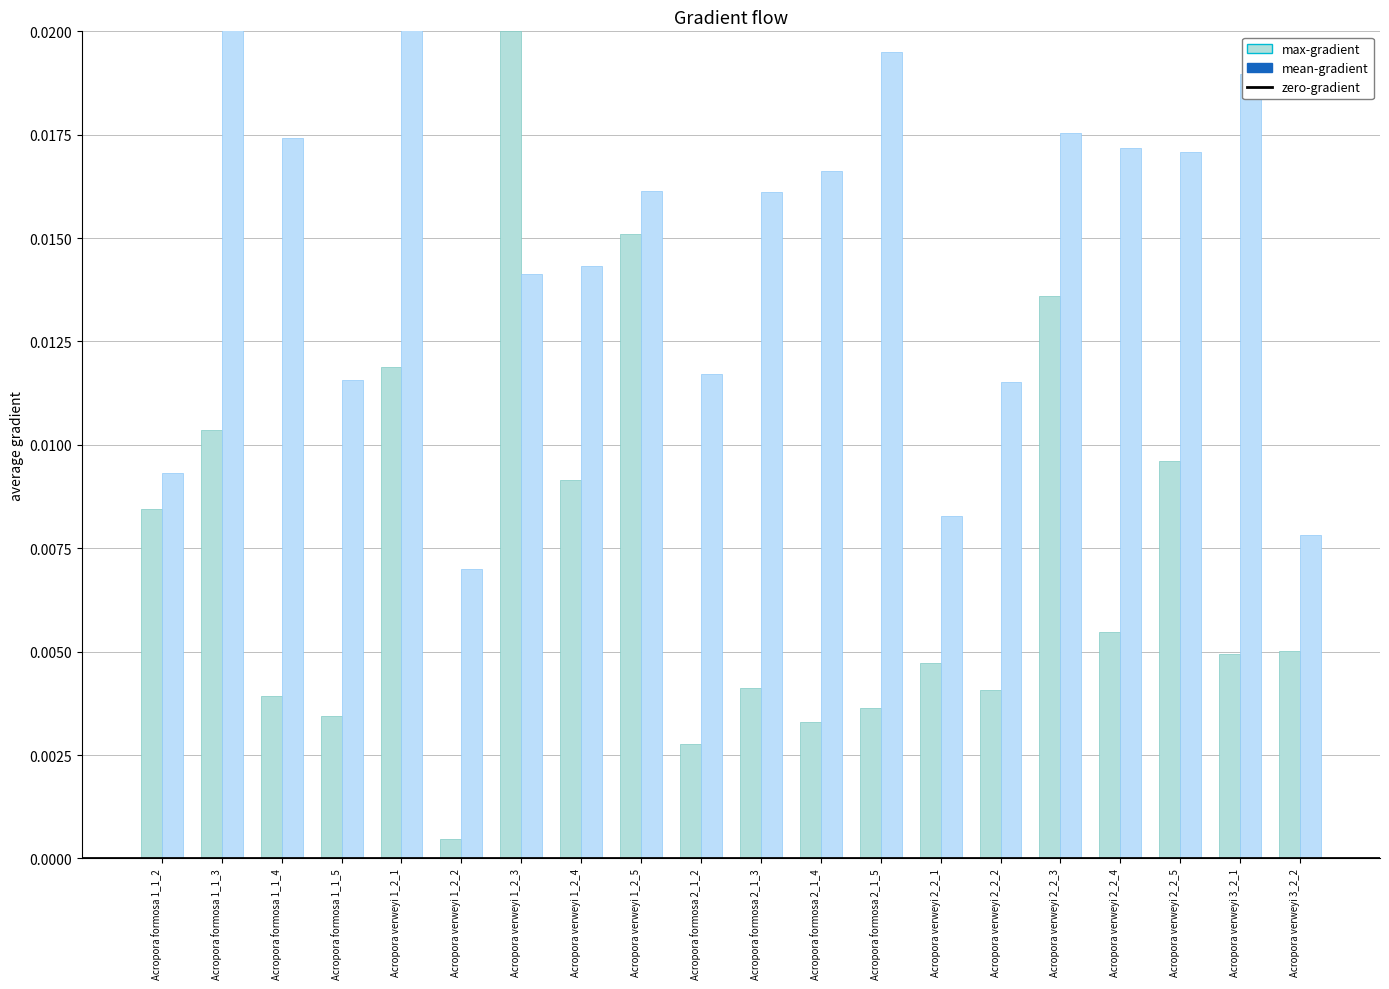

How many categories are shown in the chart?

20